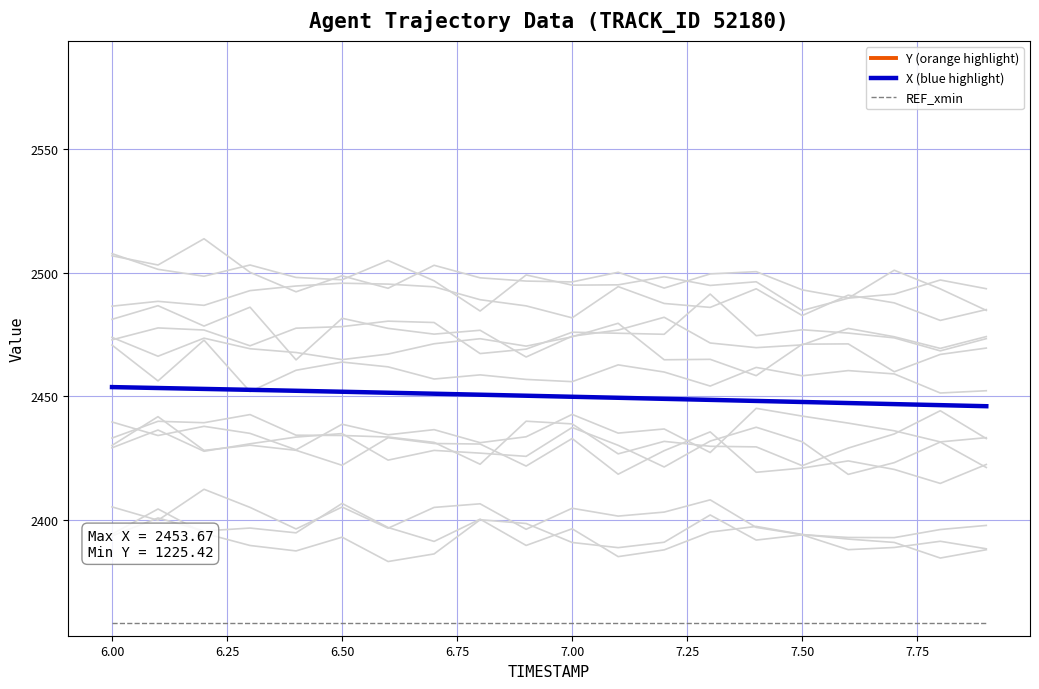

True or false: REF_xmin and X (blue highlight) intersect in this chart.

False